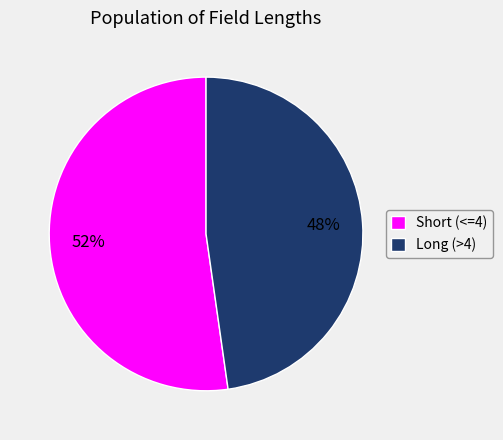

What is the largest slice in the pie chart?

Short (<=4)